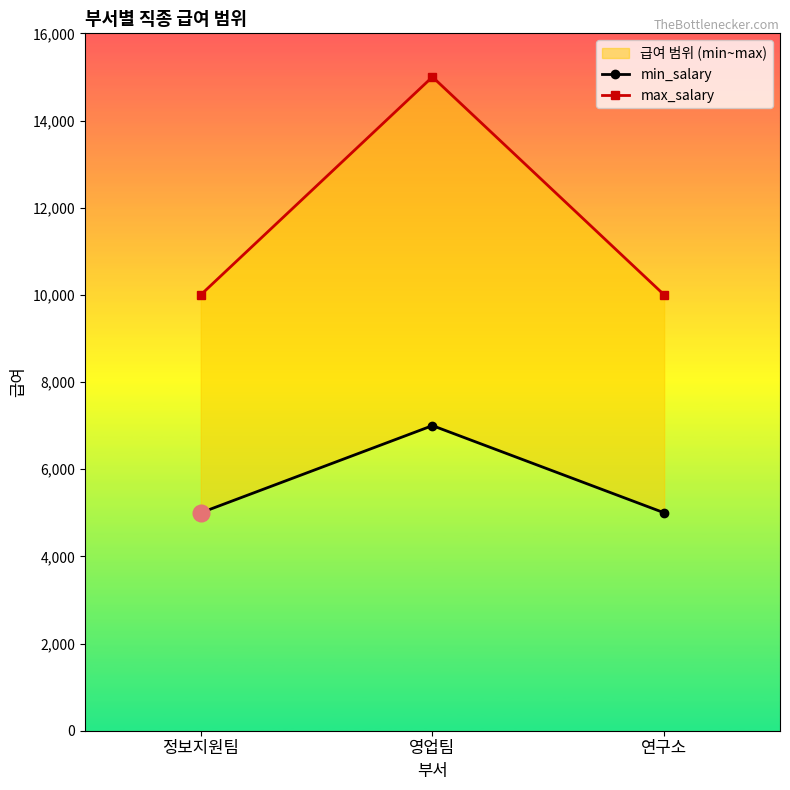

True or false: min_salary has a value of 5000 at 정보지원팀.

True